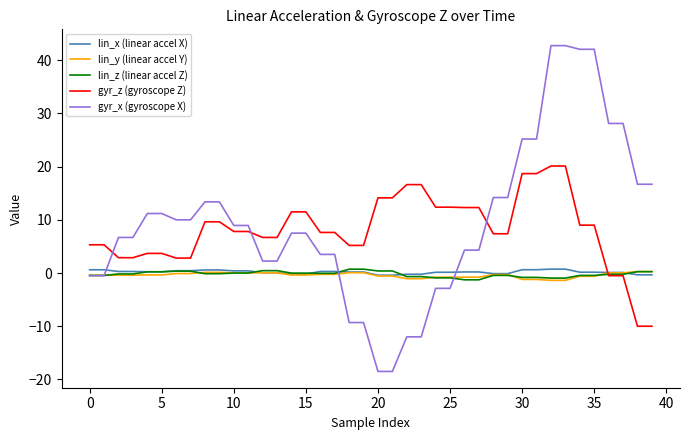

True or false: lin_x (linear accel X) and gyr_x (gyroscope X) intersect in this chart.

True